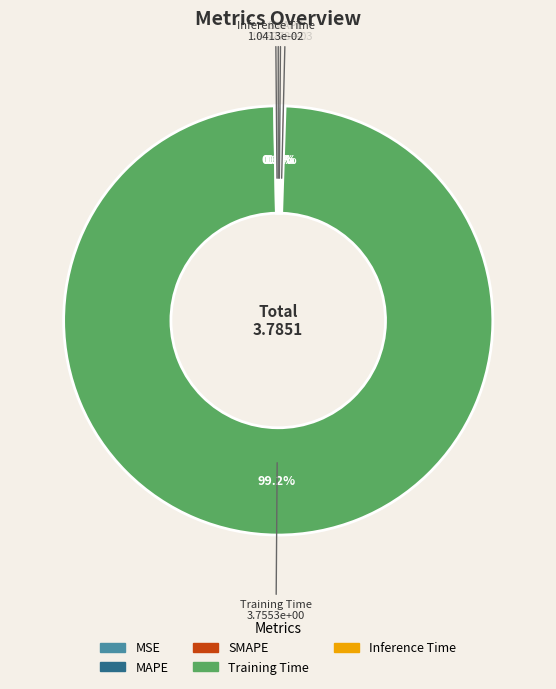

What is the largest slice in the pie chart?

Training Time